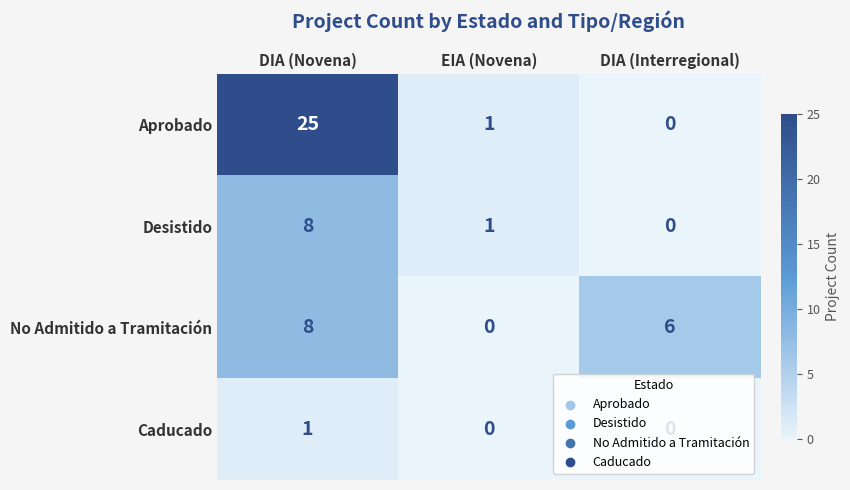

List the labels in order of No Admitido a Tramitación value, largest first.

DIA (Novena), DIA (Interregional), EIA (Novena)